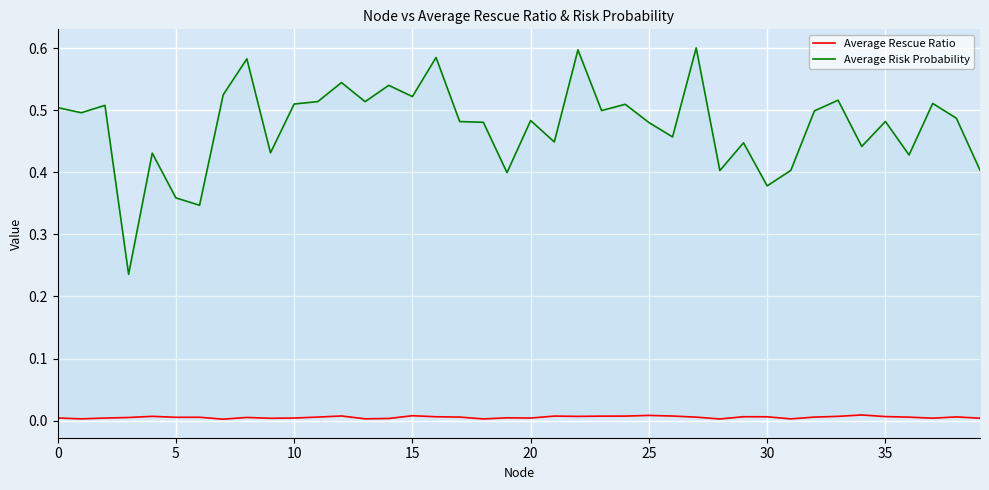

What is the spread (max minus min) of values at 10?

0.5